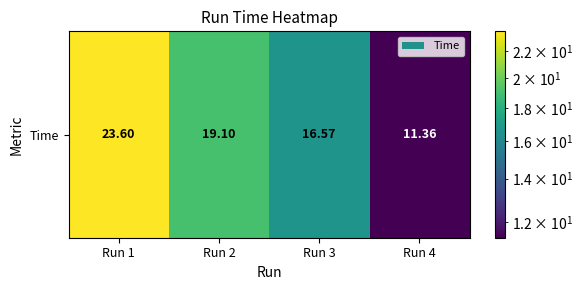

Is it true that the value at Run 1 is 23.6?

True